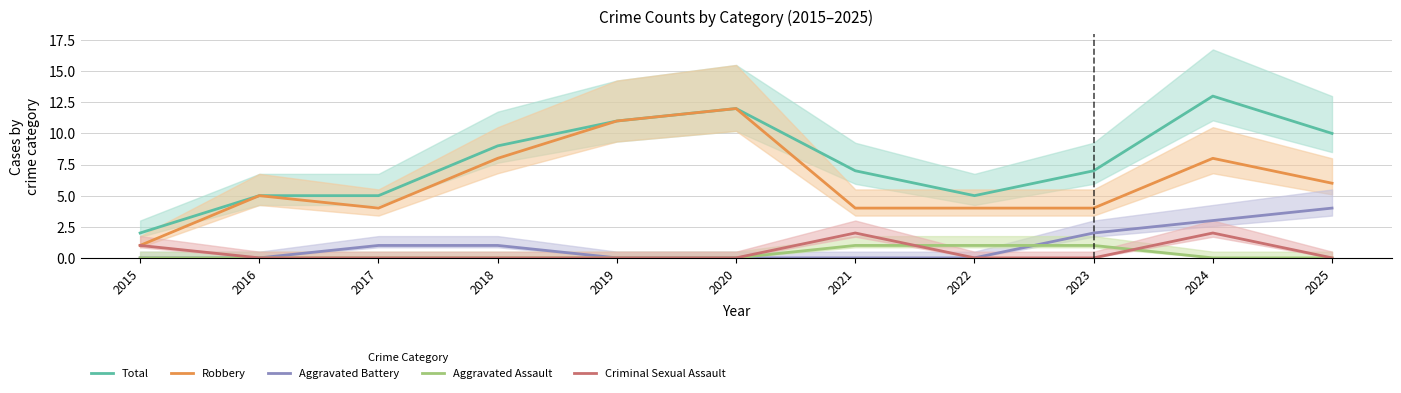

What are all the series names shown in the legend?

Total, Robbery, Aggravated Battery, Aggravated Assault, Criminal Sexual Assault